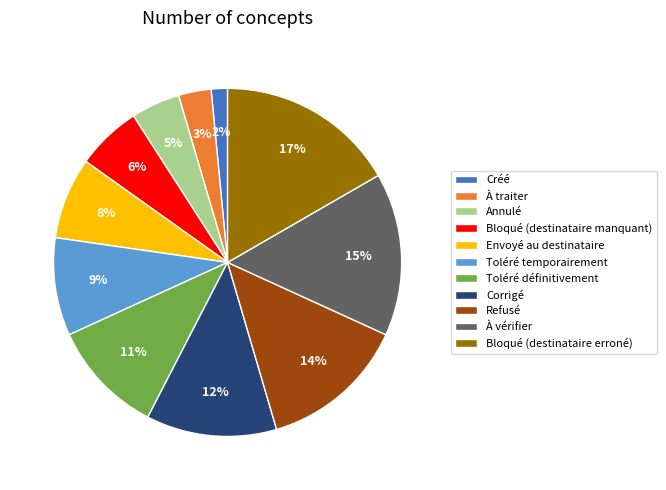

True or false: Corrigé accounts for 25% of the total.

False